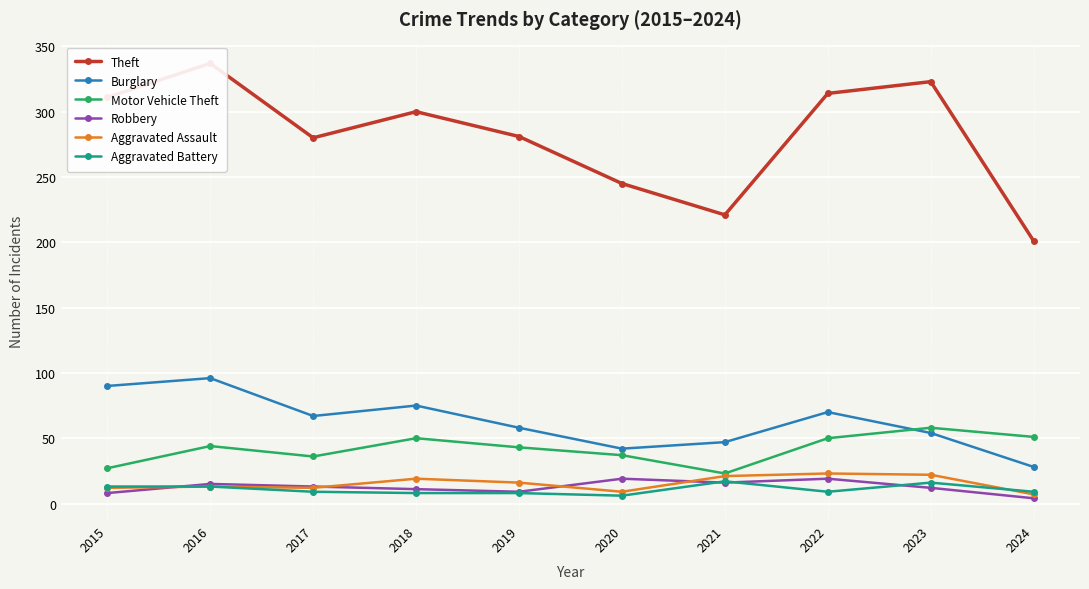

Where is the first local minimum for Robbery?

2019